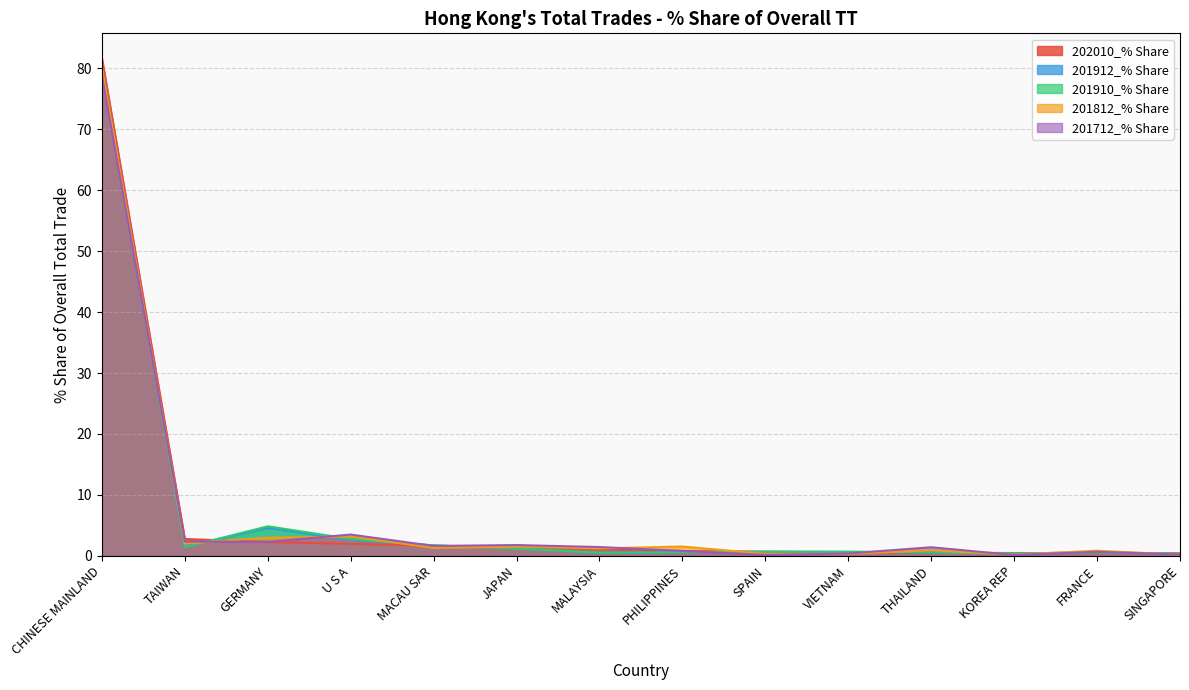

What is the difference between the second highest and second lowest values in the 201812_% Share series?

3.0